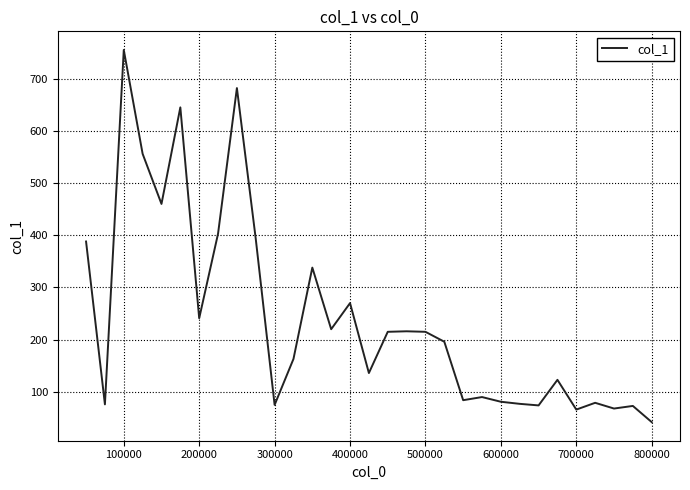

What is the difference between the maximum and minimum values?

713